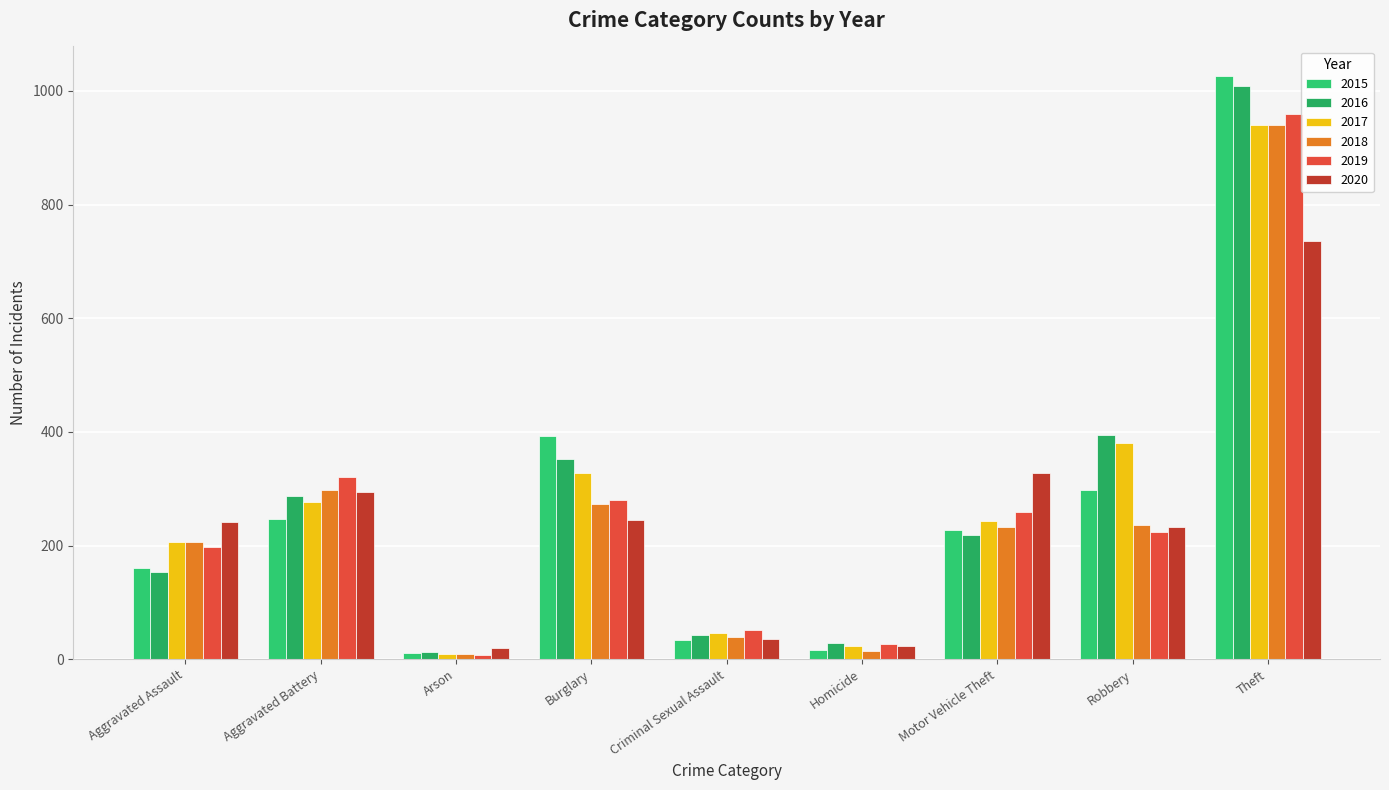

How many values in the 2016 series are below 218?

4